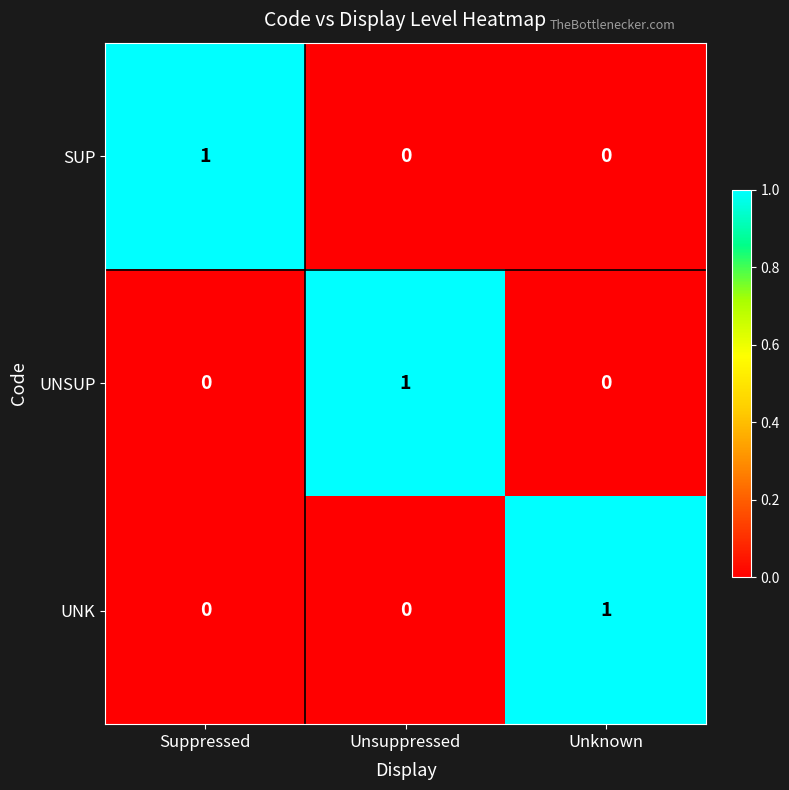

At how many categories does at least one series exceed 0?

3